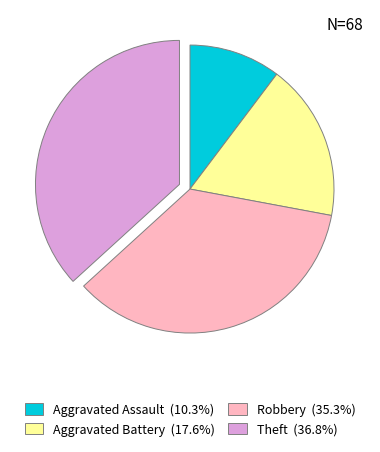

Does Robbery represent more than half of the total?

No